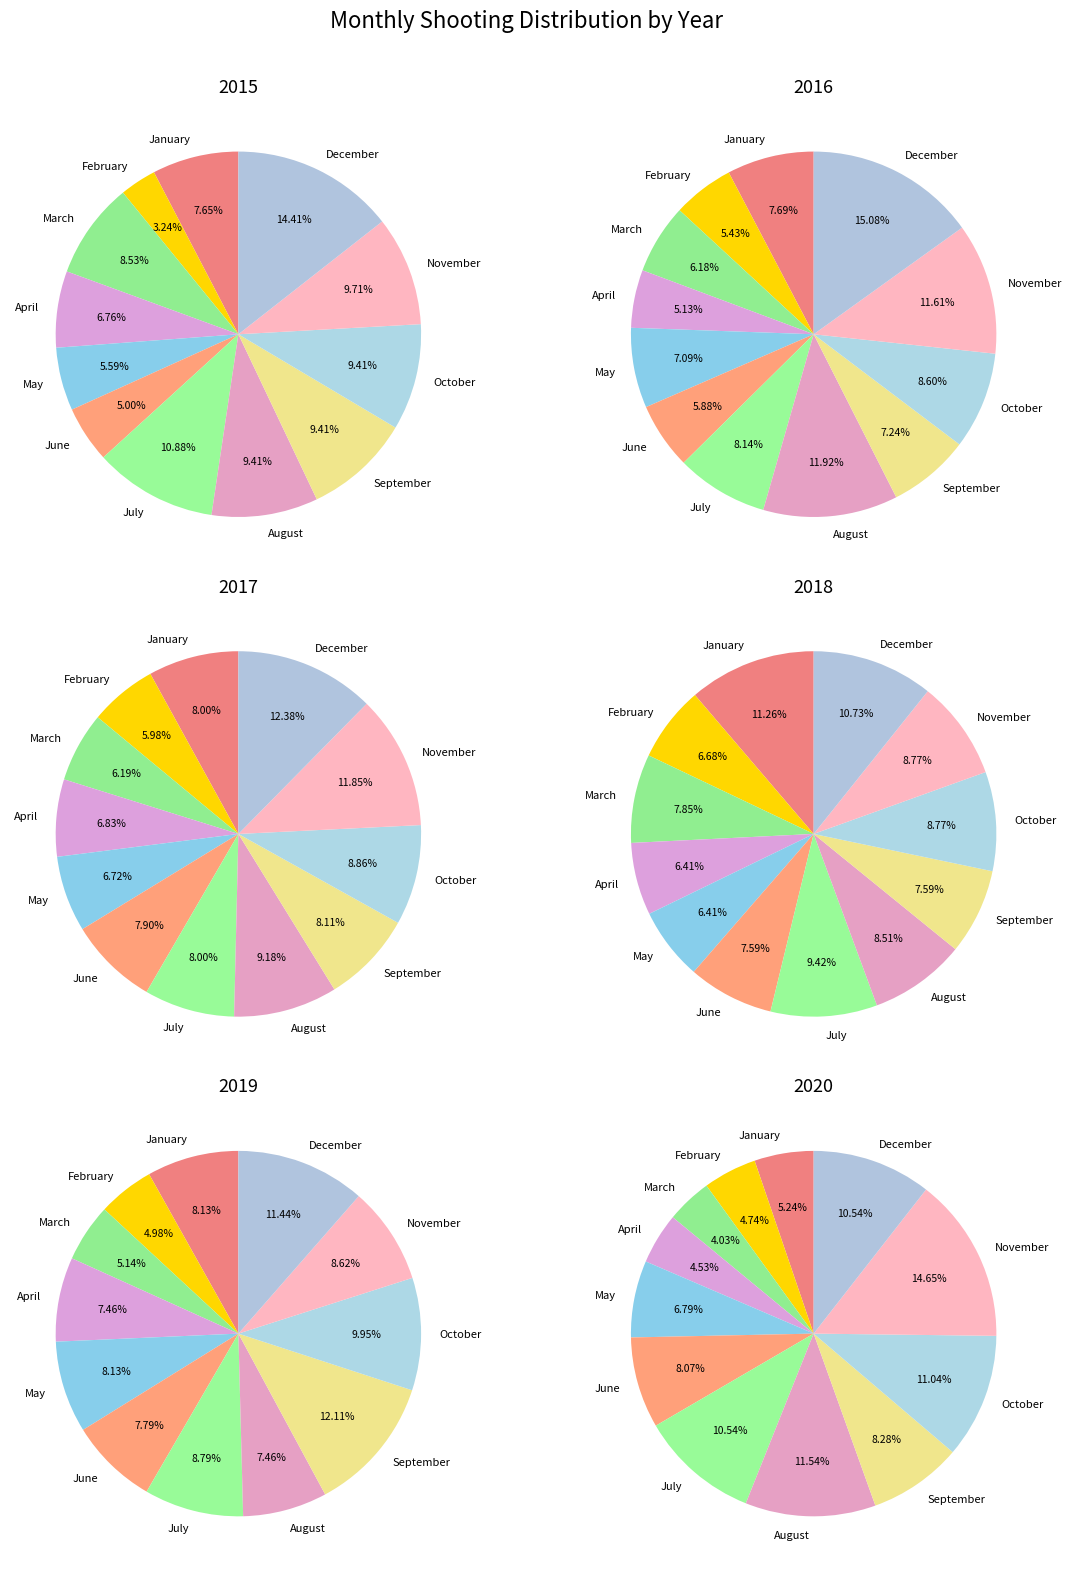

What portion of the pie excludes February?

96.8%